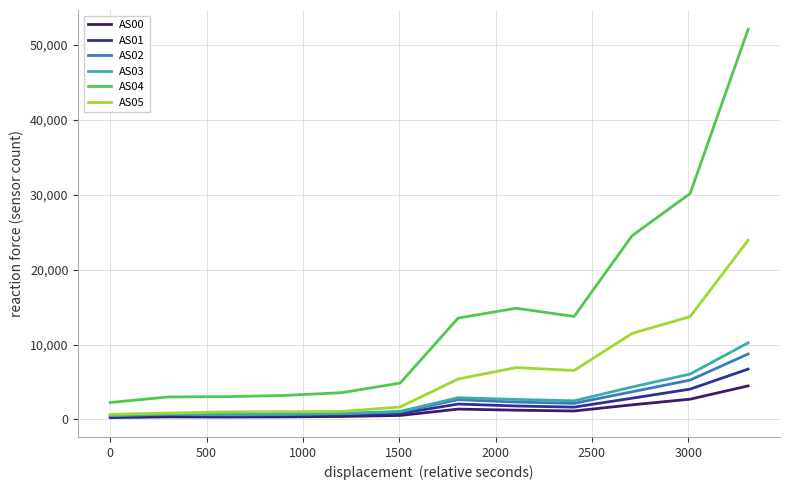

True or false: AS01 and AS04 intersect in this chart.

False